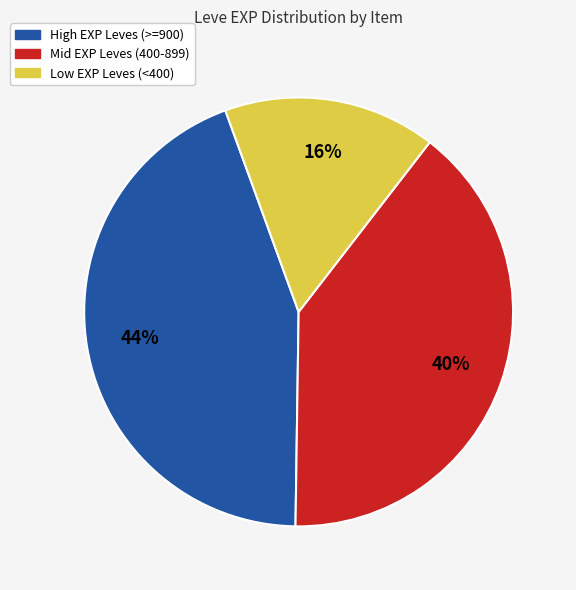

To the nearest percent, what is the average slice percentage?

33%